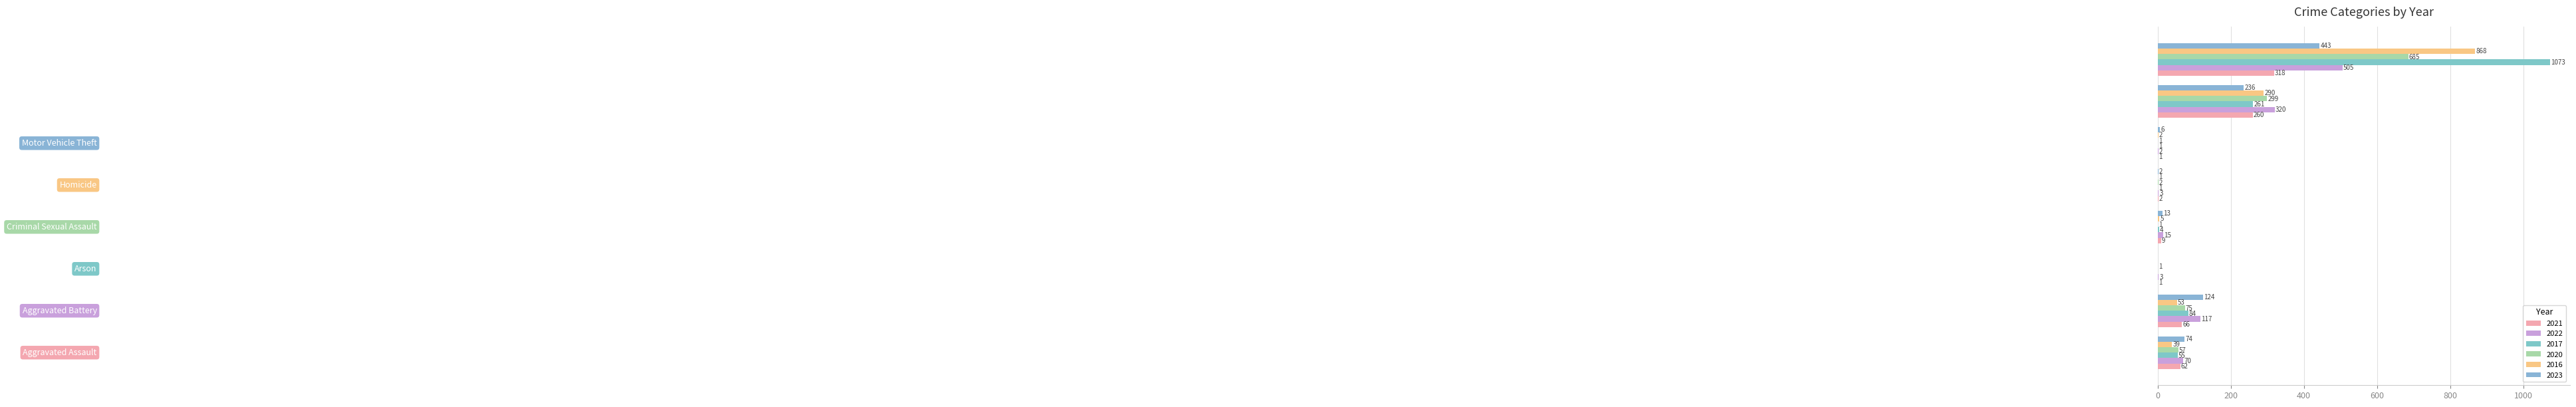

Which series has the largest range (max minus min)?

2017